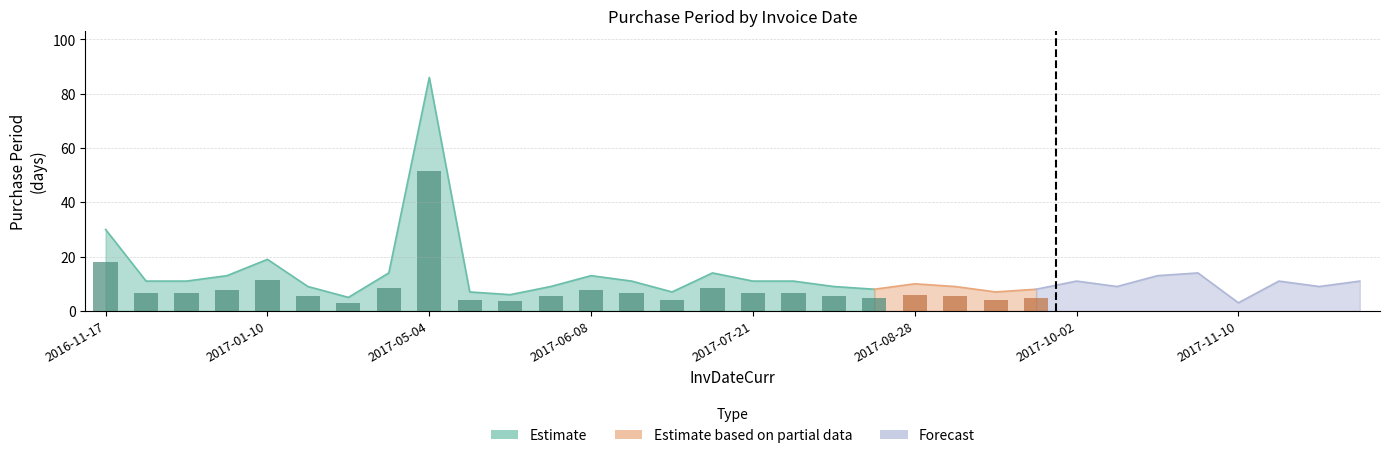

The Estimate series shows 11 at 2017-06-26. True or false?

False